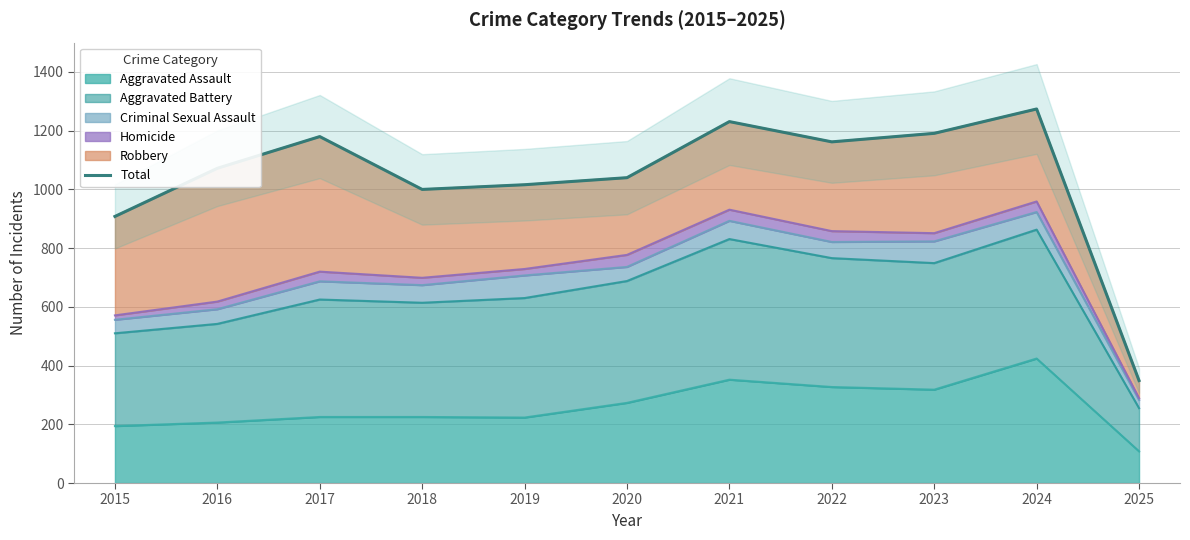

What is the maximum value shown in the chart?

1274